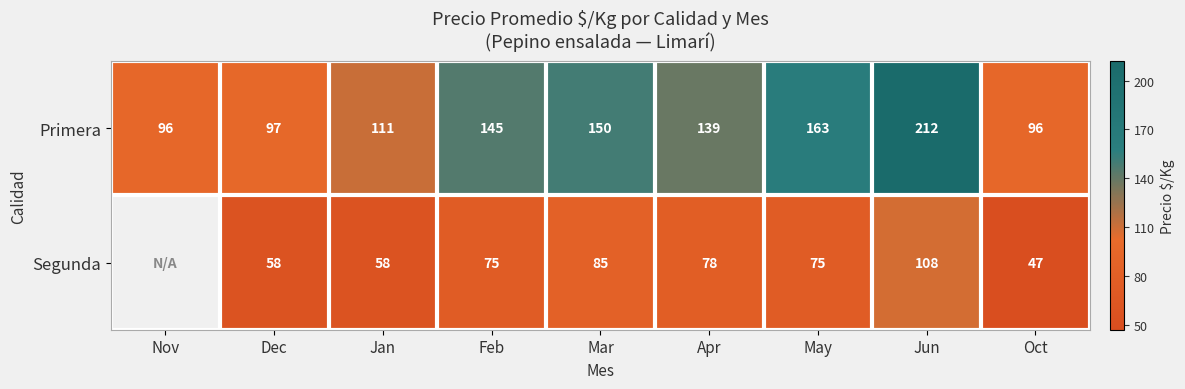

The Primera series shows 111 at Jan. True or false?

True